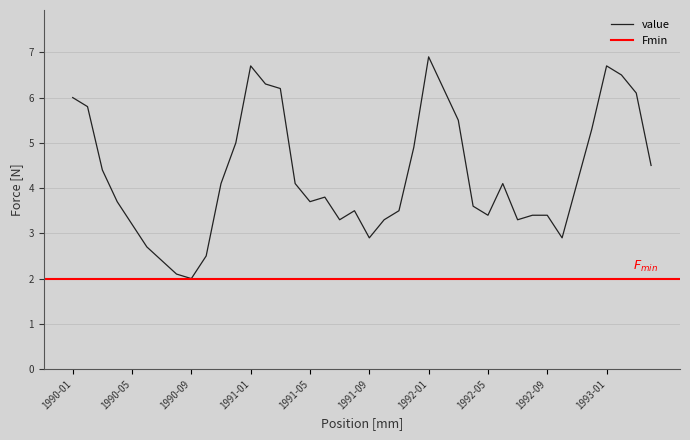

Between 1993-02-01 and 1992-04-01, which is larger?

1993-02-01